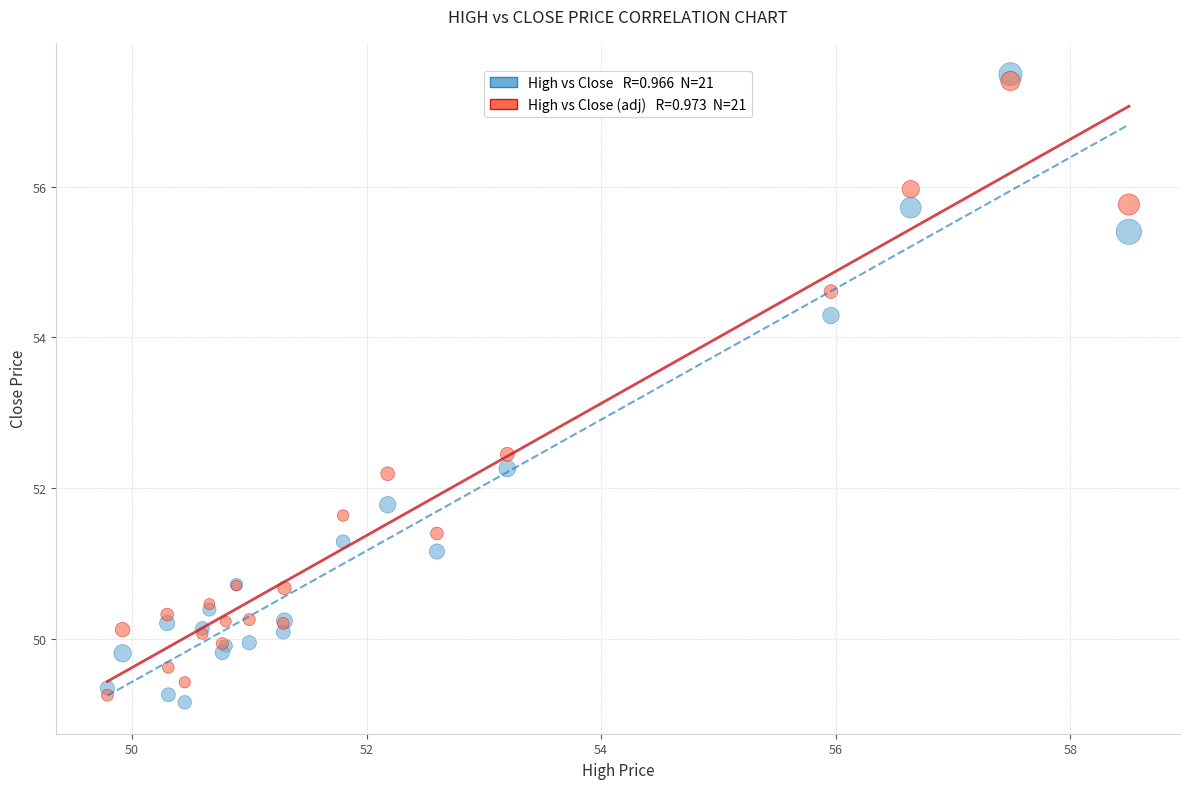

Across all series, what Y value is closest to 53?

52.4